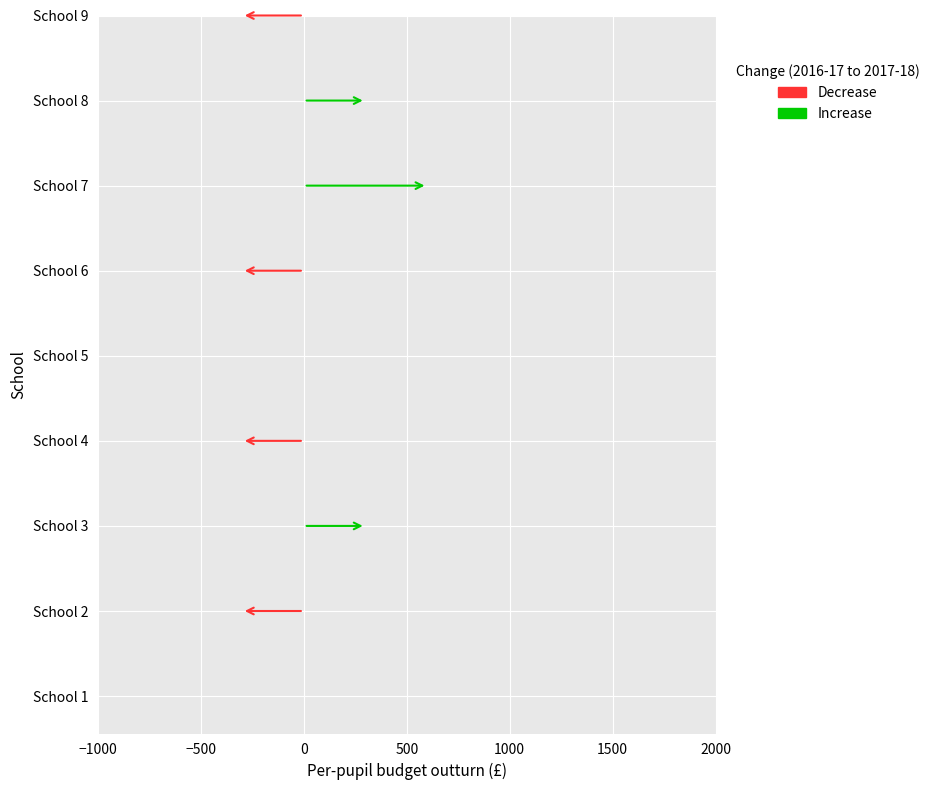

At which label is the value closest to 2?

1